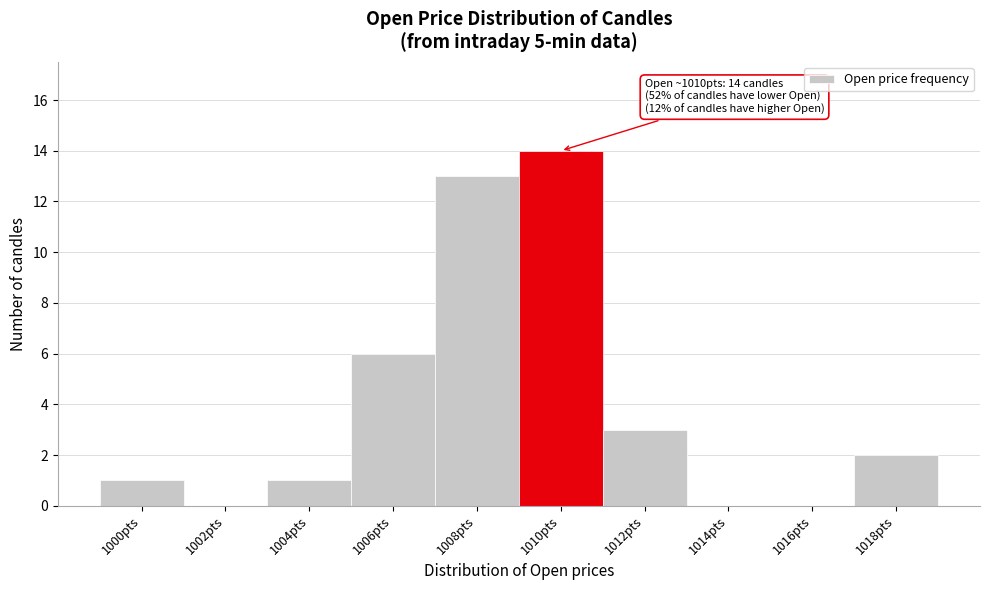

Reading left to right, what are all the values shown in this chart?

1000pts=1	1002pts=0	1004pts=1	1006pts=6	1008pts=13	1010pts=14	1012pts=3	1014pts=0	1016pts=0	1018pts=2